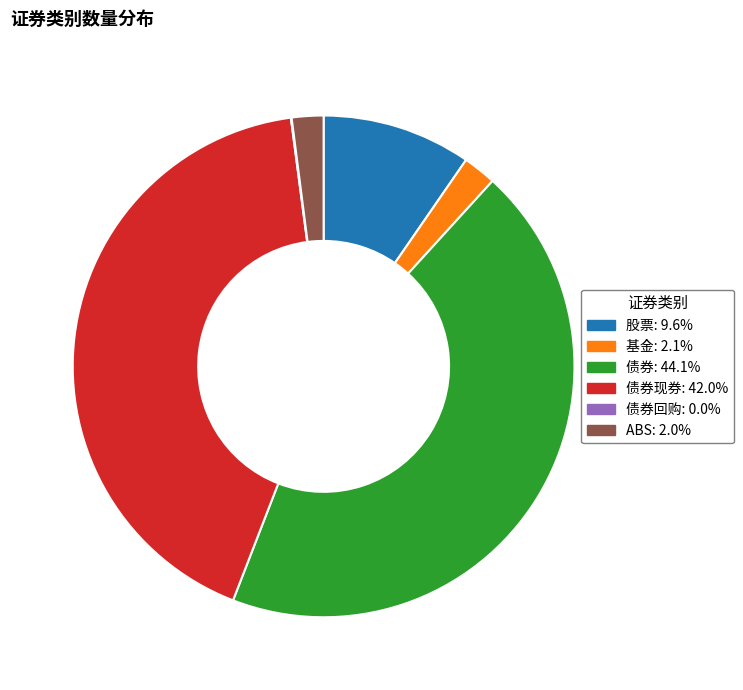

Is there any slice that represents more than half of the pie?

No